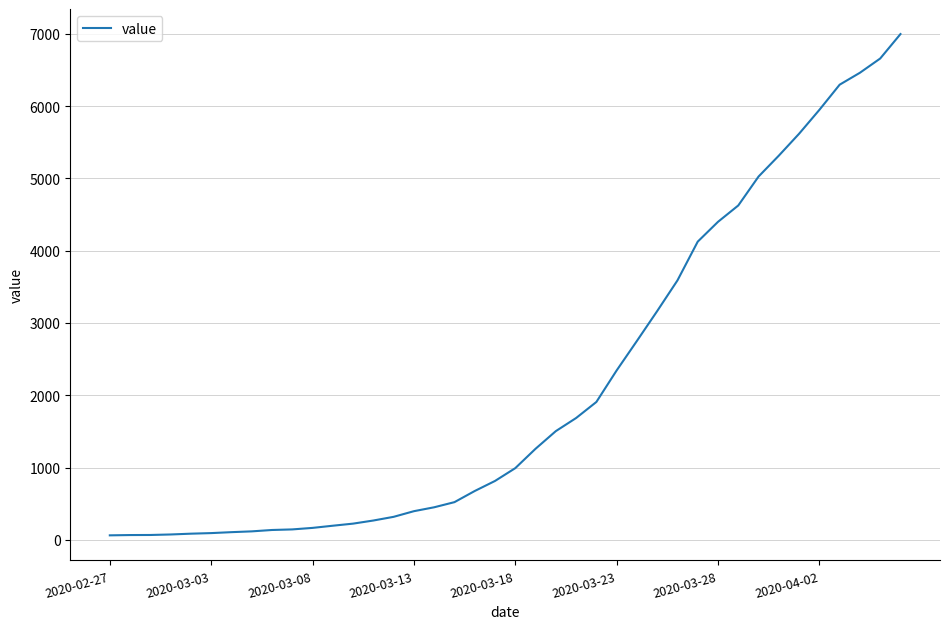

Is this an area chart (filled region under the line)?

No